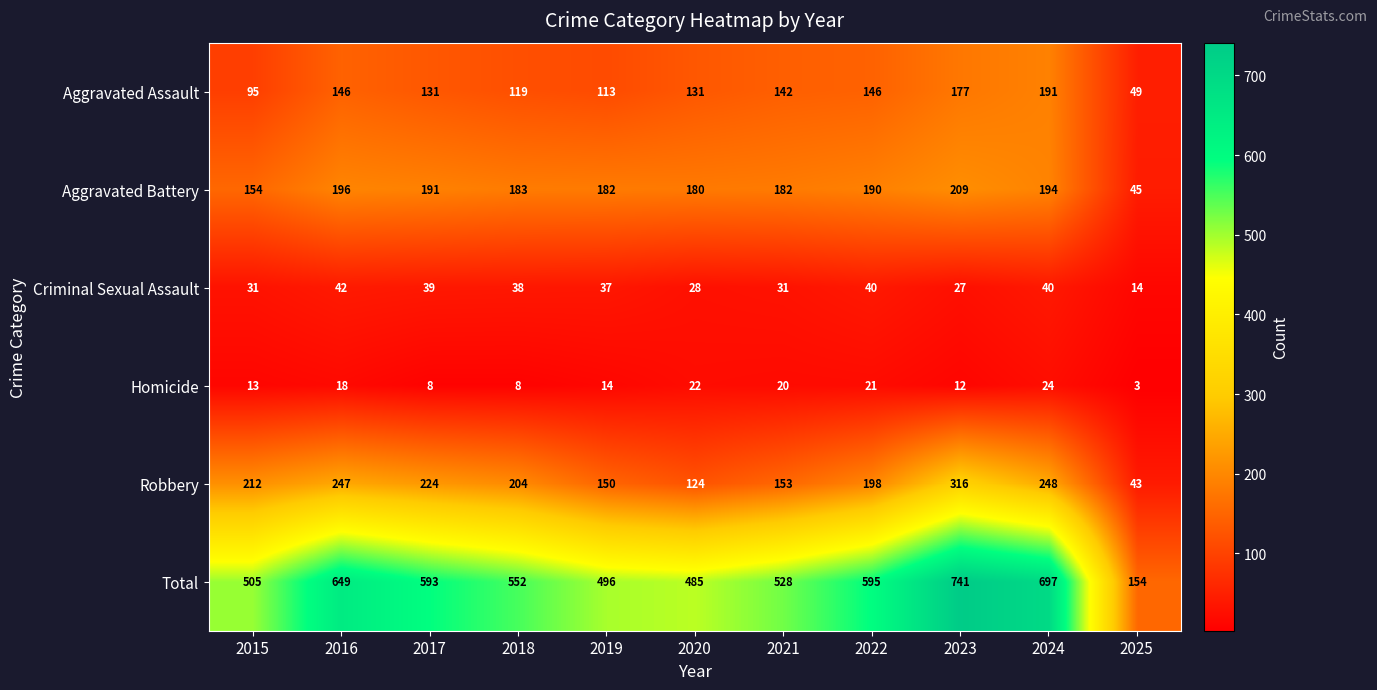

Which series has the largest range (max minus min)?

Total